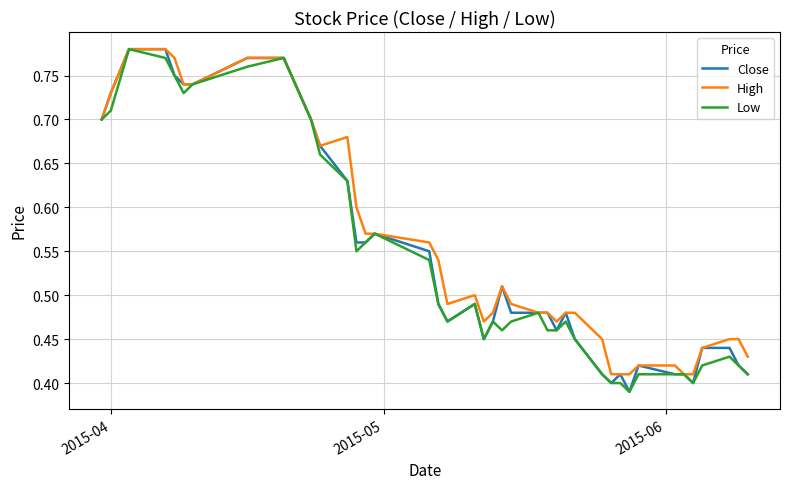

Reading left to right, what are all the values shown in this chart?

Close: 0.7	0.7	0.8	0.8	0.8	0.7	0.7	0.8	0.8	0.7	0.7	0.6	0.6	0.6	0.6	0.6	0.5	0.5	0.5	0.5	0.5	0.5	0.5	0.5	0.5	0.5	0.5	0.5	0.4	0.4	0.4	0.4	0.4	0.4	0.4	0.4	0.4	0.4	0.4	0.4
High: 0.7	0.7	0.8	0.8	0.8	0.7	0.7	0.8	0.8	0.7	0.7	0.7	0.6	0.6	0.6	0.6	0.5	0.5	0.5	0.5	0.5	0.5	0.5	0.5	0.5	0.5	0.5	0.5	0.5	0.4	0.4	0.4	0.4	0.4	0.4	0.4	0.4	0.5	0.5	0.4
Low: 0.7	0.7	0.8	0.8	0.8	0.7	0.7	0.8	0.8	0.7	0.7	0.6	0.6	0.6	0.6	0.5	0.5	0.5	0.5	0.5	0.5	0.5	0.5	0.5	0.5	0.5	0.5	0.5	0.4	0.4	0.4	0.4	0.4	0.4	0.4	0.4	0.4	0.4	0.4	0.4